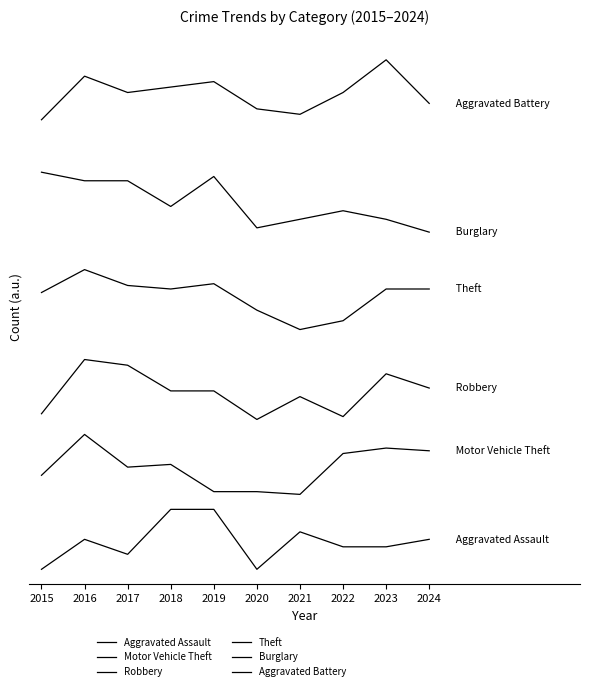

Does the chart have visible grid lines?

No